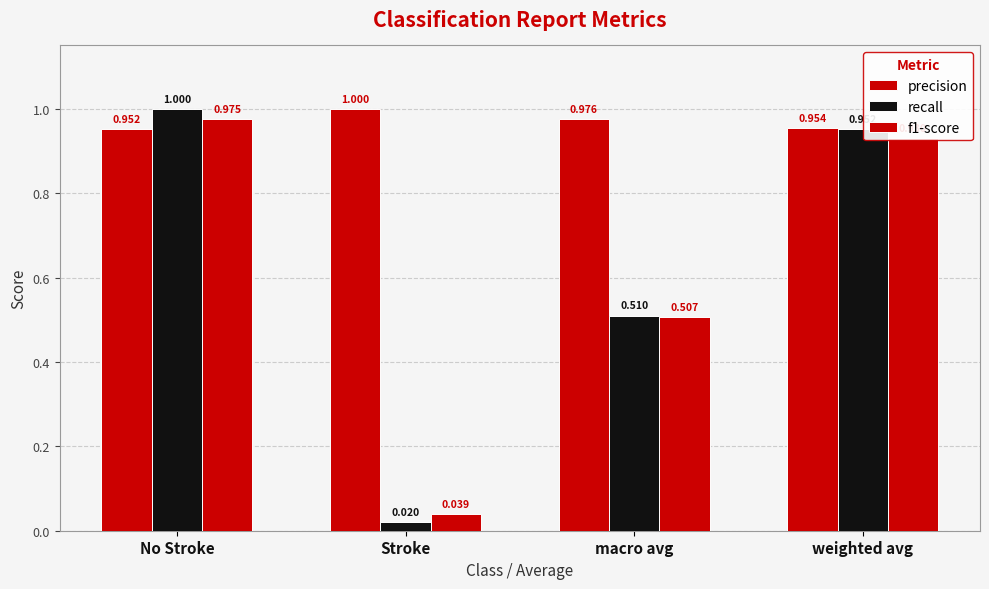

What is the highest value of the f1-score series?

1.0